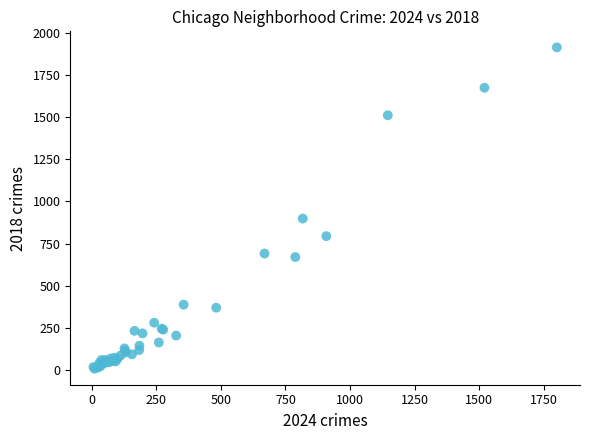

What Y value in the scatter plot is closest to 960?

898